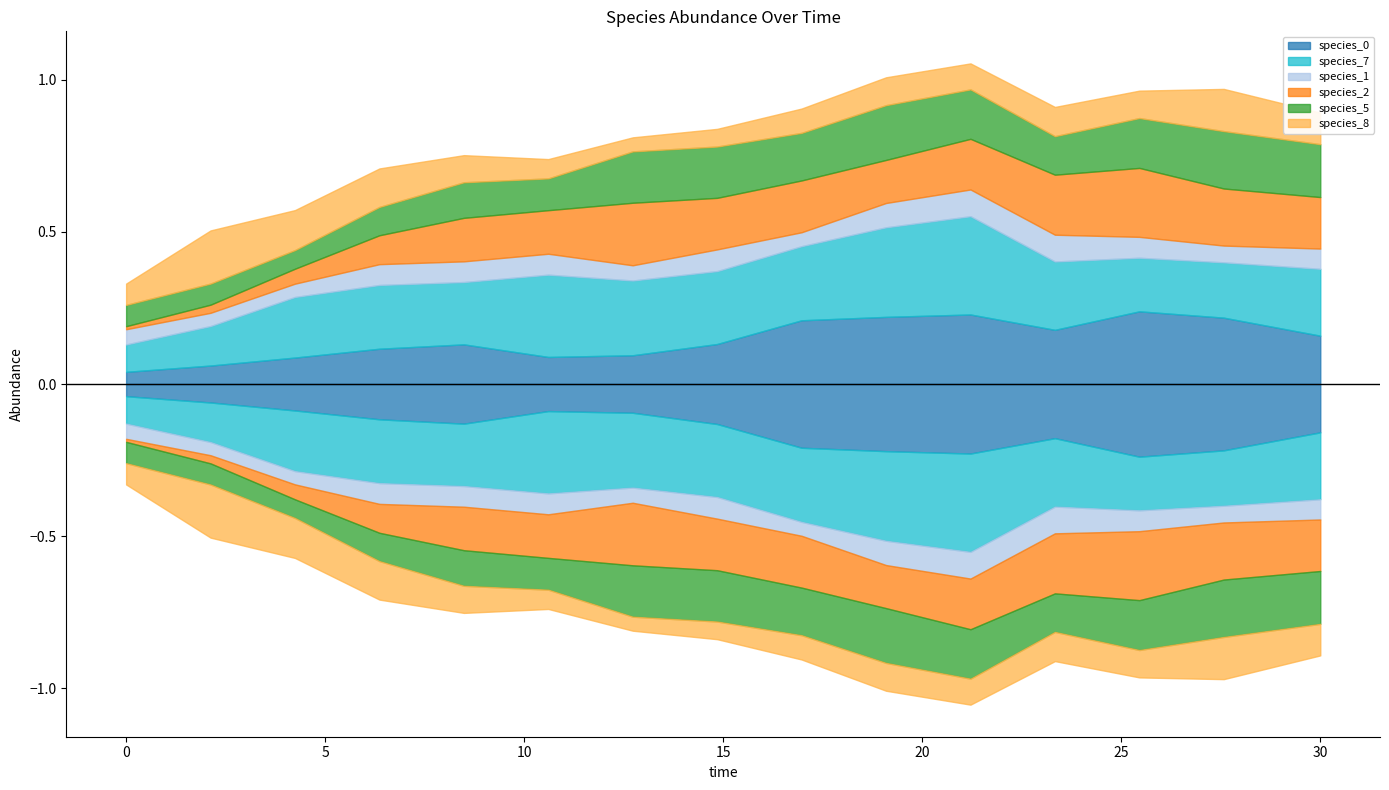

At 21.21212121212121, list the series in order from largest to smallest.

species_7, species_0, species_2, species_5, species_1, species_8